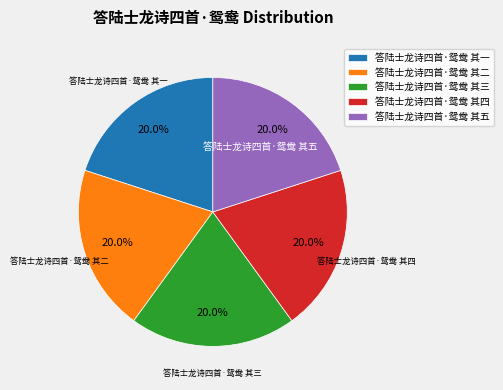

What percentage is NOT represented by 答陆士龙诗四首·鸳鸯 其四?

80.0%